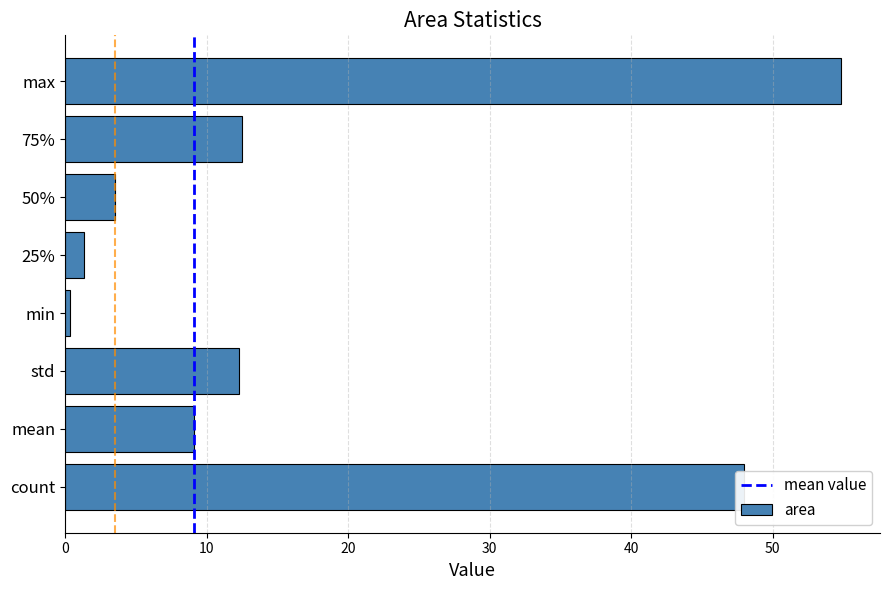

The chart shows a value of 21.5 at 75%. True or false?

False